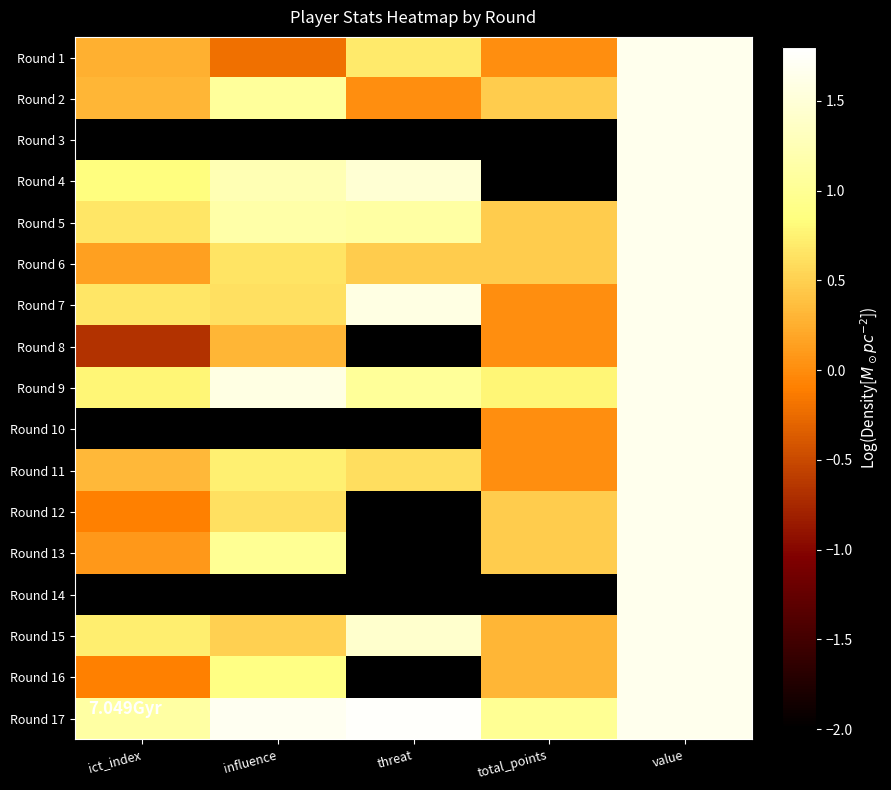

What is the minimum value shown in the chart?

-2.0